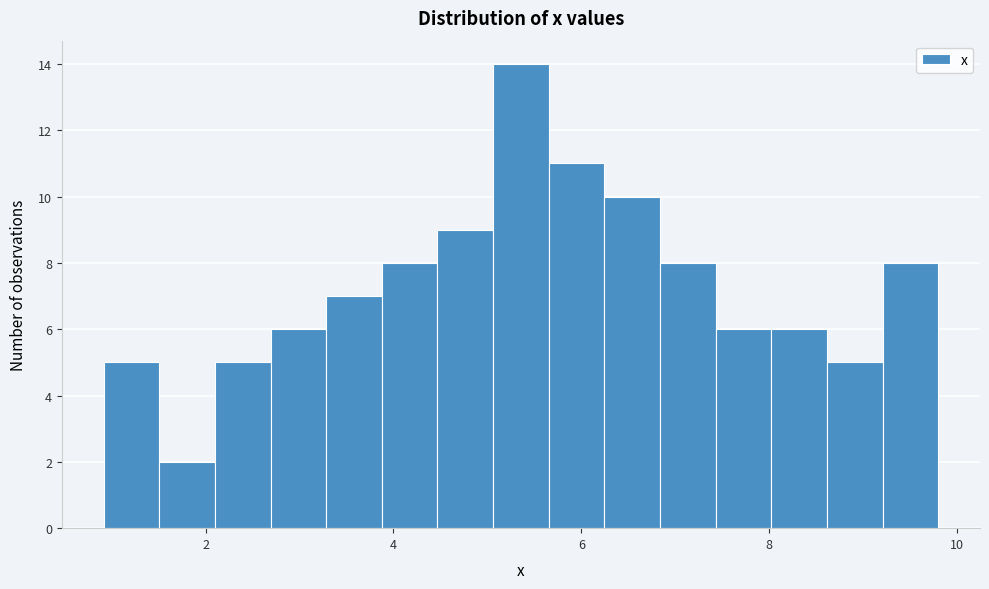

Around what value on the x-axis is the tallest bar? Give the approximate position of its centre, as read against the axis.

5.4